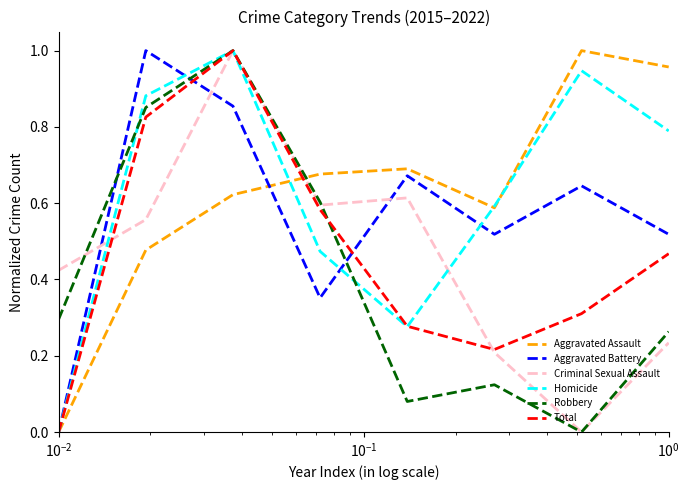

True or false: Criminal Sexual Assault and Aggravated Assault cross at least once.

True